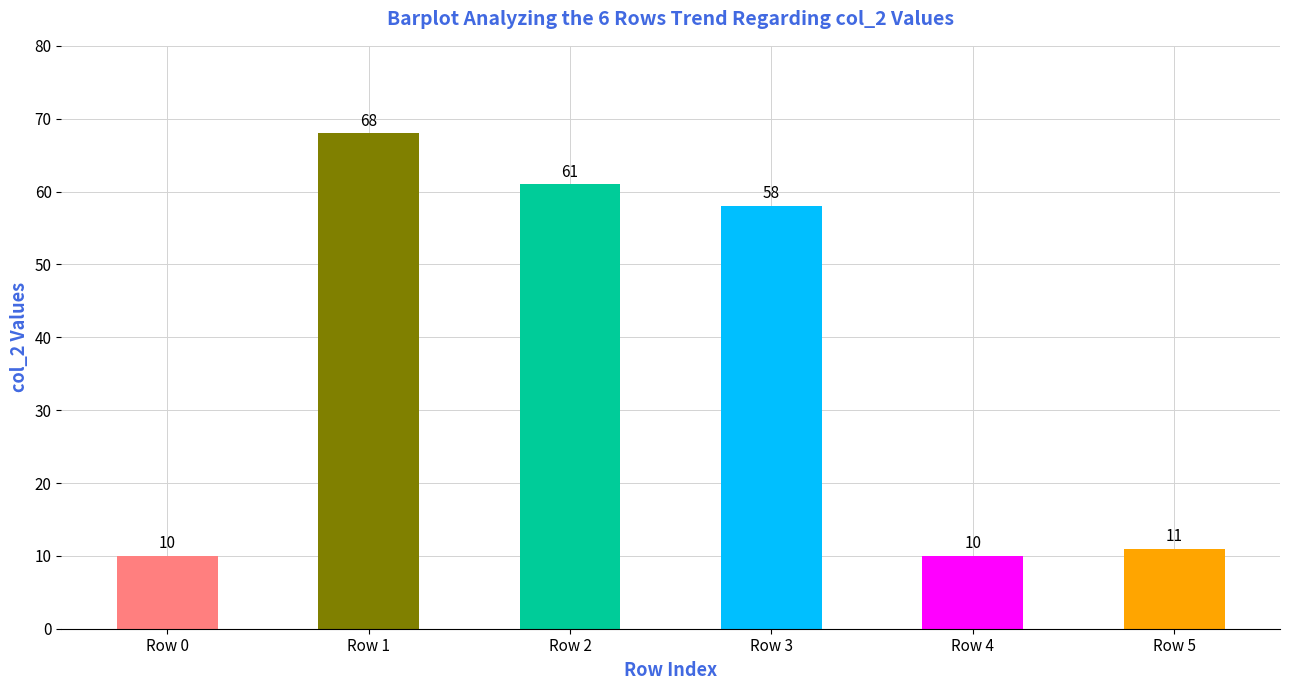

What is the difference between the maximum and minimum values?

58